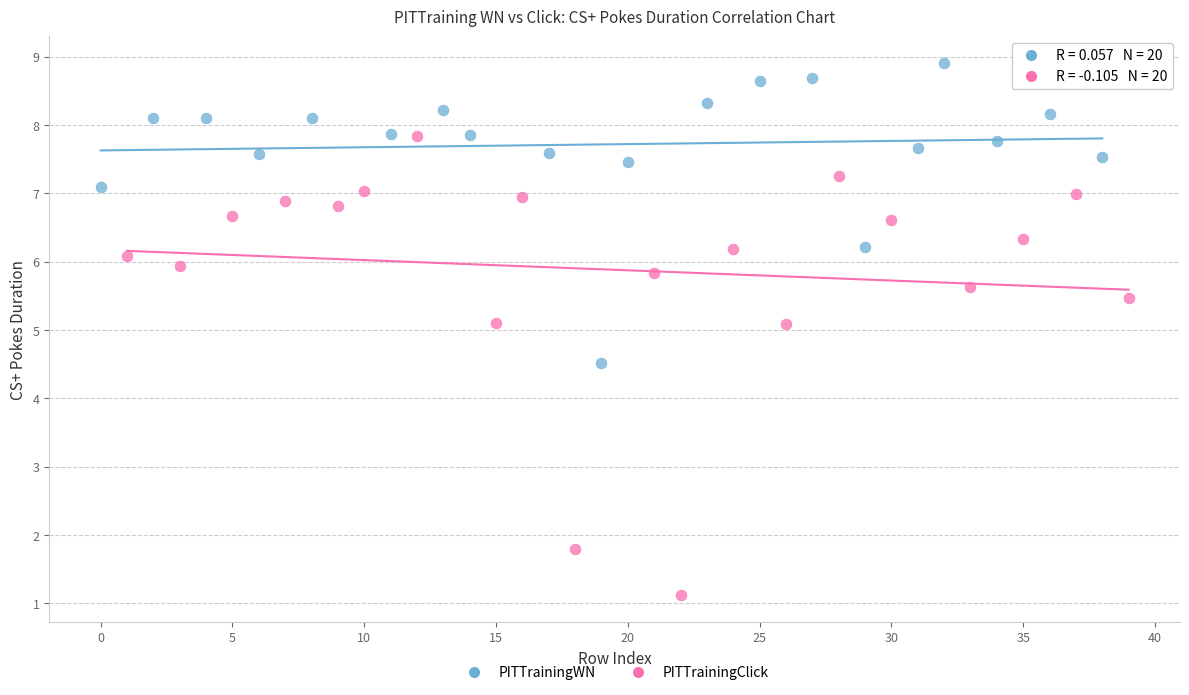

Which series contains the highest Y value?

PITTrainingWN